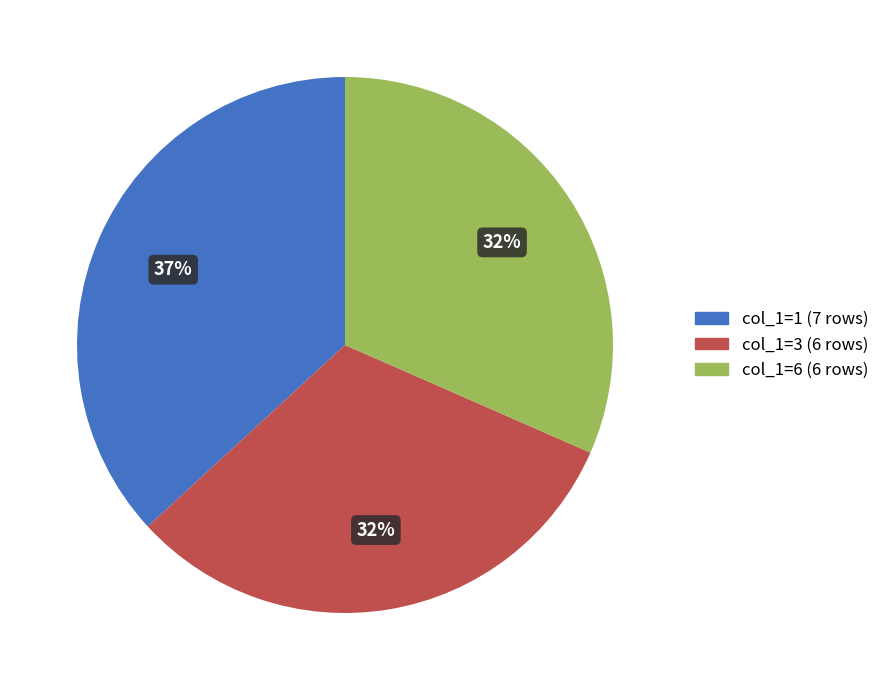

To the nearest percent, what is the difference between the largest and smallest slice percentages?

5%